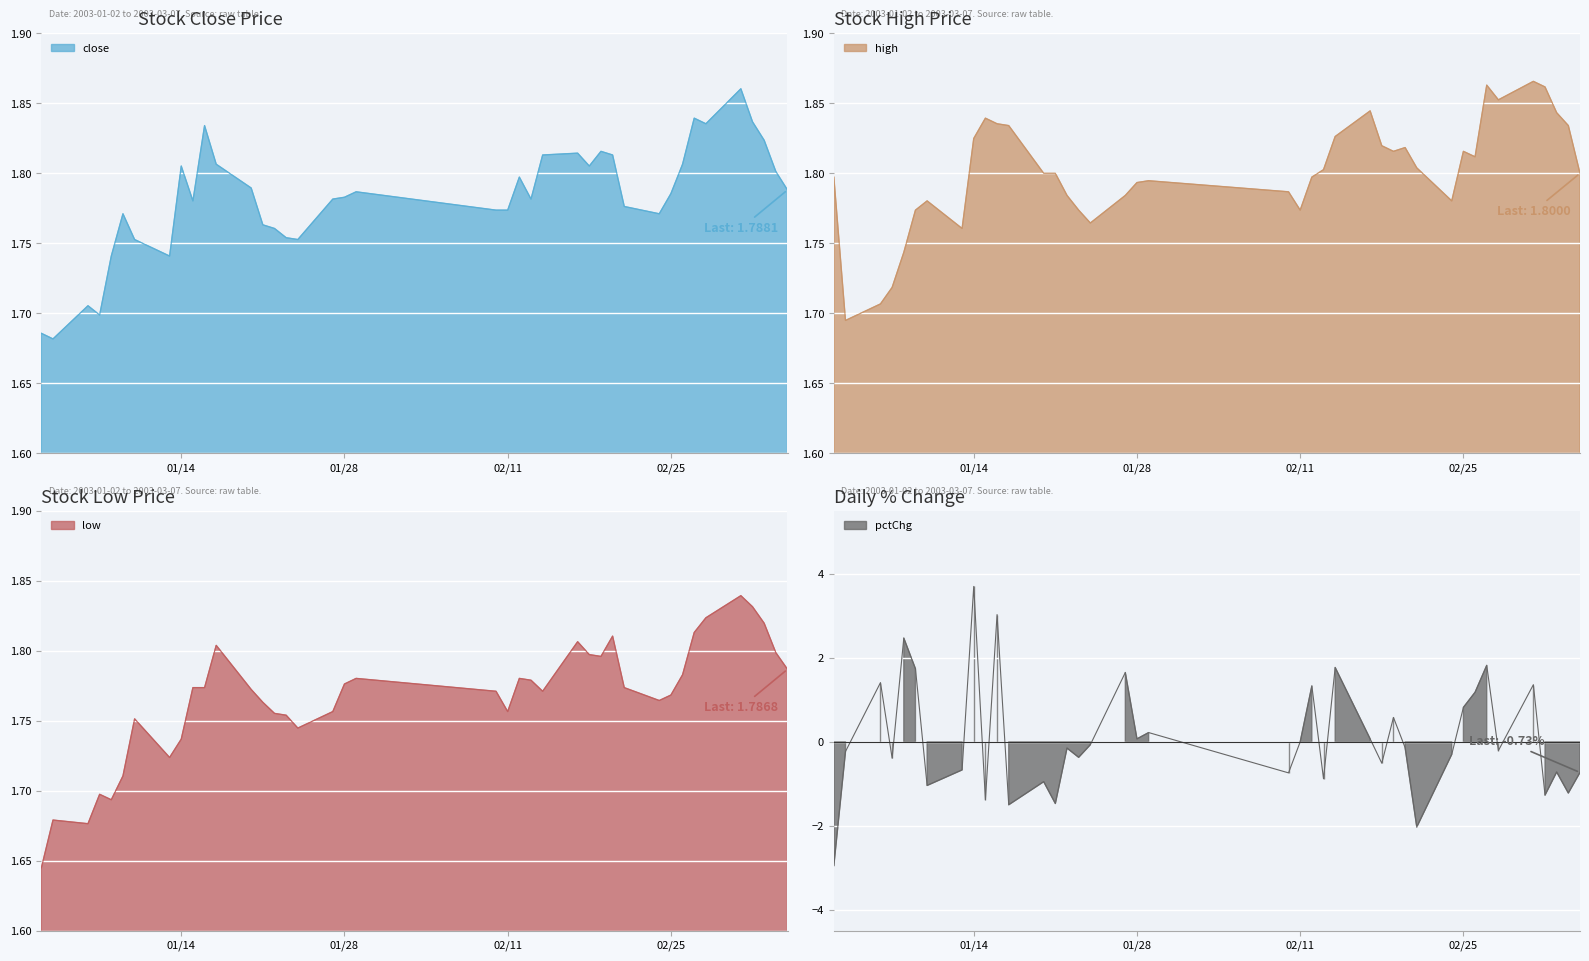

What are all the series names shown in the legend?

close, high, low, pctChg